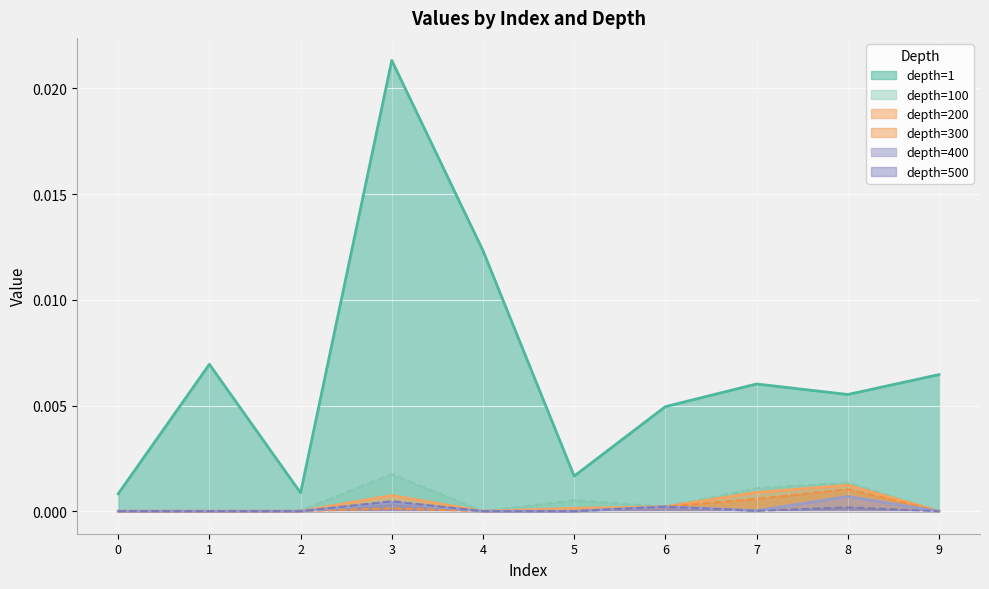

How many interior local peaks does the col_1 series have?

3